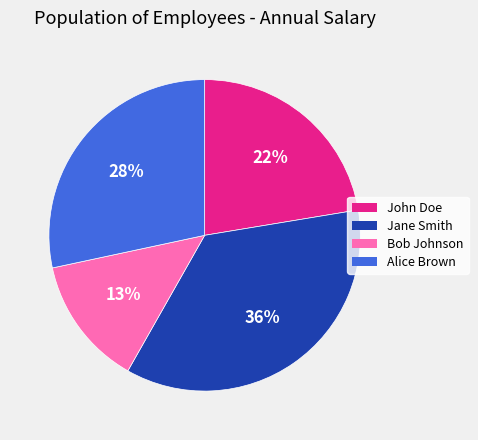

Does Jane Smith represent more than half of the total?

No